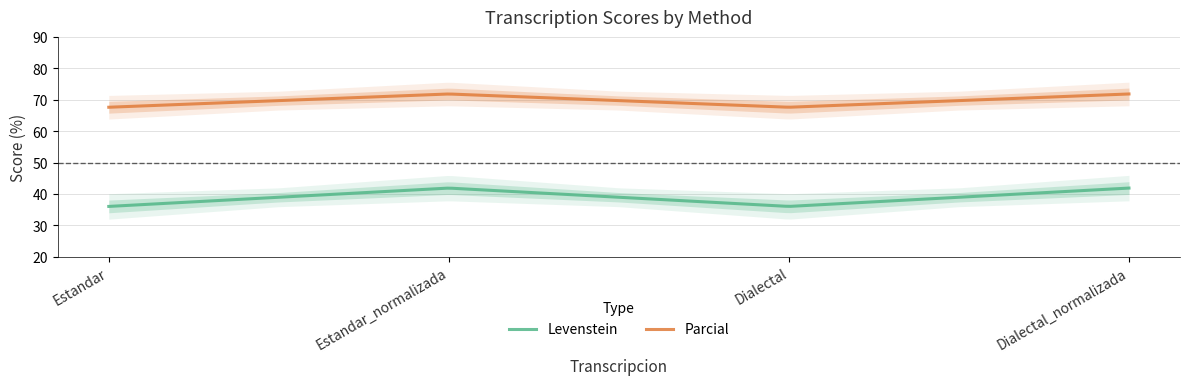

Is this an area chart (filled region under the line)?

No